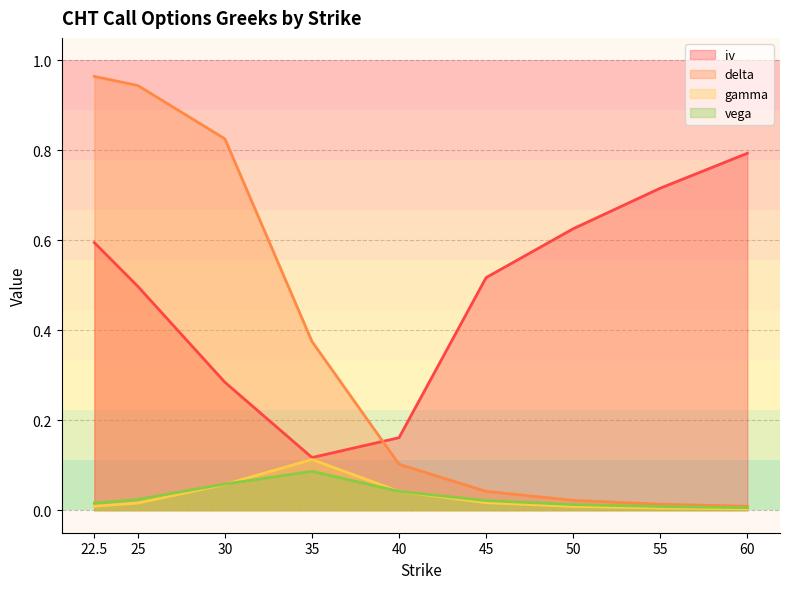

Reading left to right, extract all data points from this chart.

iv: 0.6	0.5	0.3	0.1	0.2	0.5	0.6	0.7	0.8
delta: 1.0	0.9	0.8	0.4	0.1	0.0	0.0	0.0	0.0
gamma: 0.0	0.0	0.1	0.1	0.0	0.0	0.0	0.0	0.0
vega: 0.0	0.0	0.1	0.1	0.0	0.0	0.0	0.0	0.0